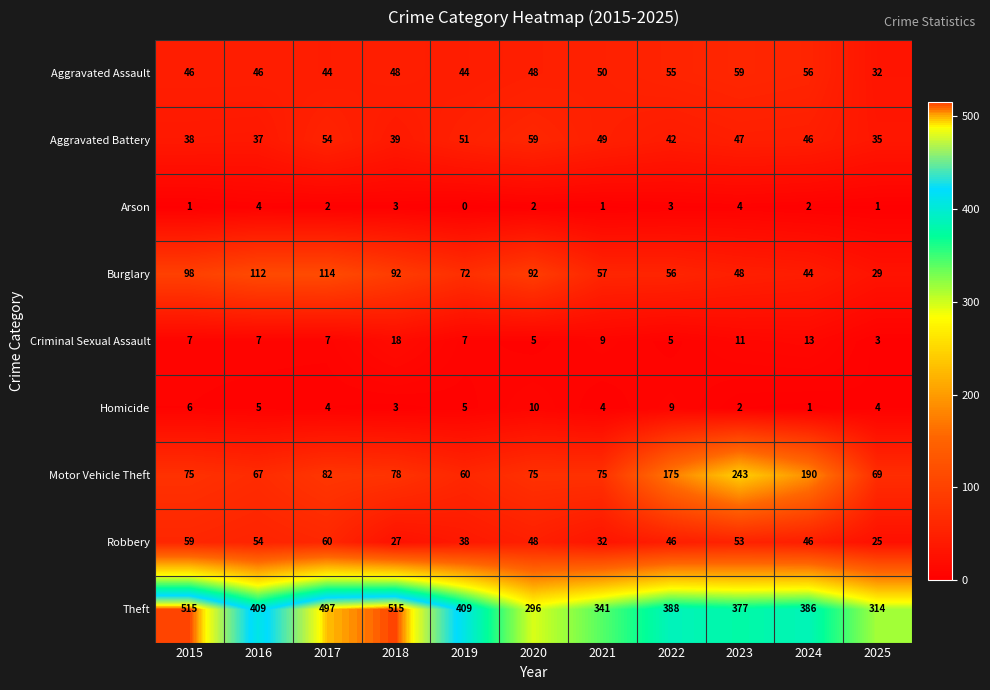

True or false: Arson has a value of 3 at 2018.

True